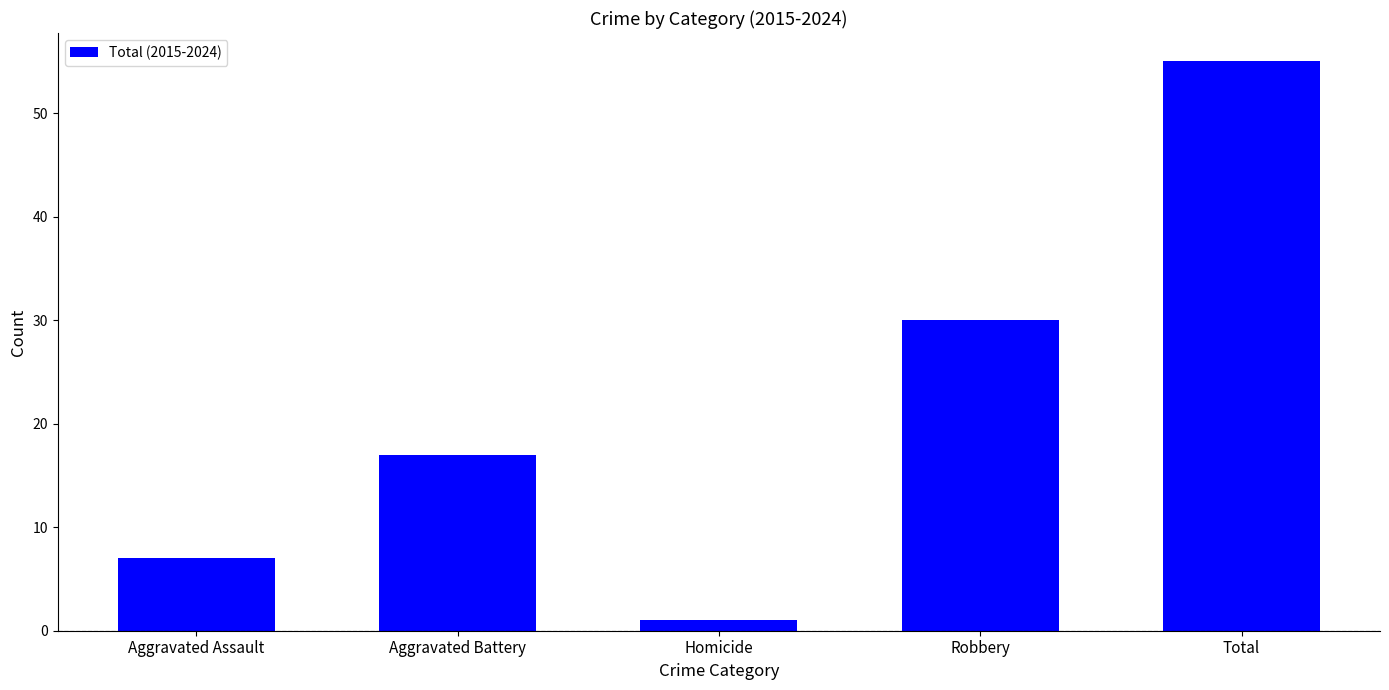

Reading right to left, transcribe all the data shown in this chart.

55	30	1	17	7